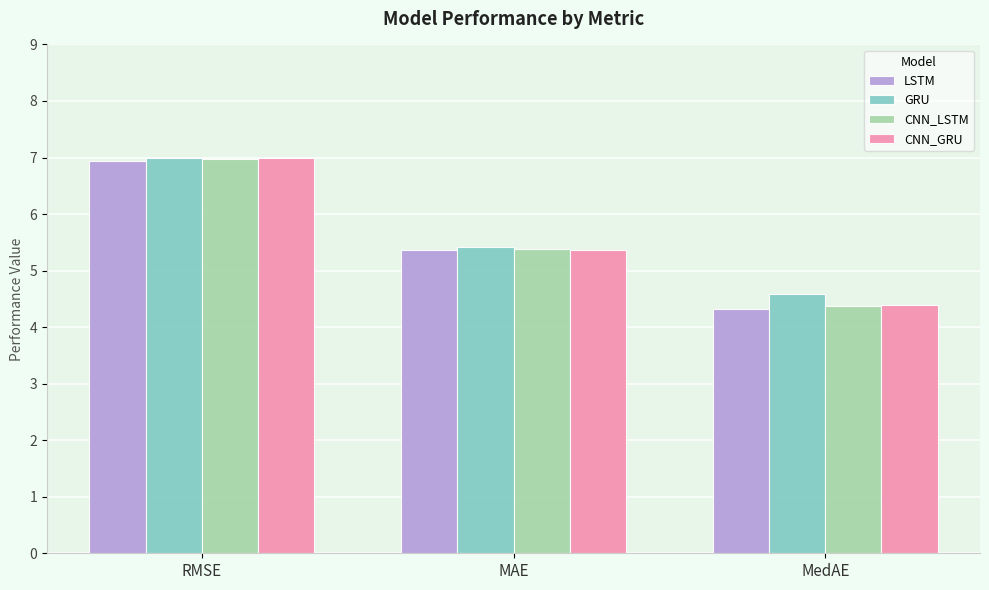

Is the value of GRU at MedAE greater than the value of CNN_LSTM at MedAE?

Yes